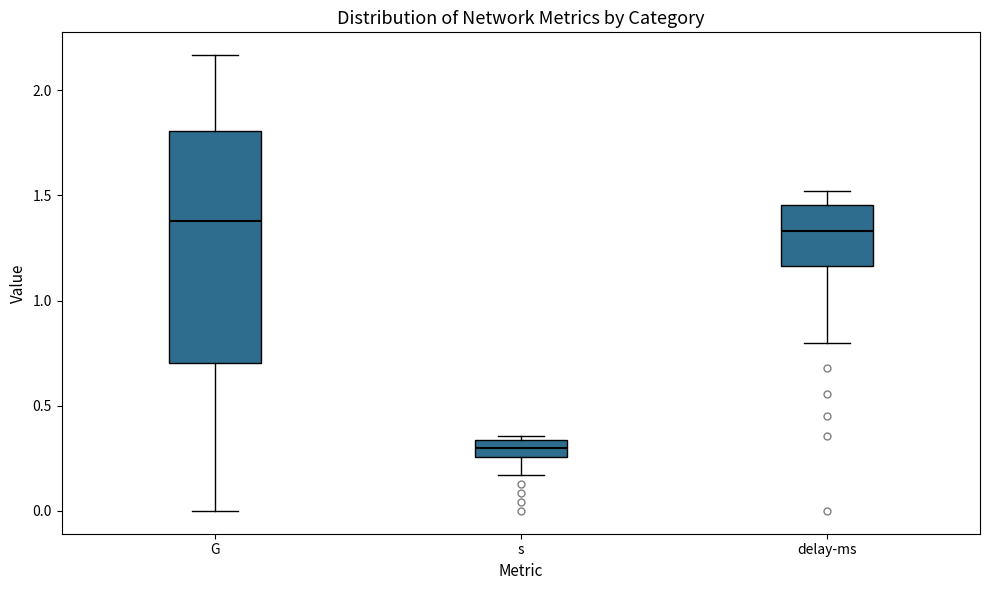

Reading left to right, transcribe this box plot: for each box, give where its median line is, the range the box spans, and where its two whiskers end, as read against the y-axis. The values are not printed on the chart, so give them approximately, as read against the axis.

G: median 1.40, box 0.70 to 1.80, whiskers 0.00 to 2.15
s: median 0.30, box 0.25 to 0.35, whiskers 0.15 to 0.35 (just above the box's upper edge)
delay-ms: median 1.35, box 1.15 to 1.45, whiskers 0.80 to 1.50